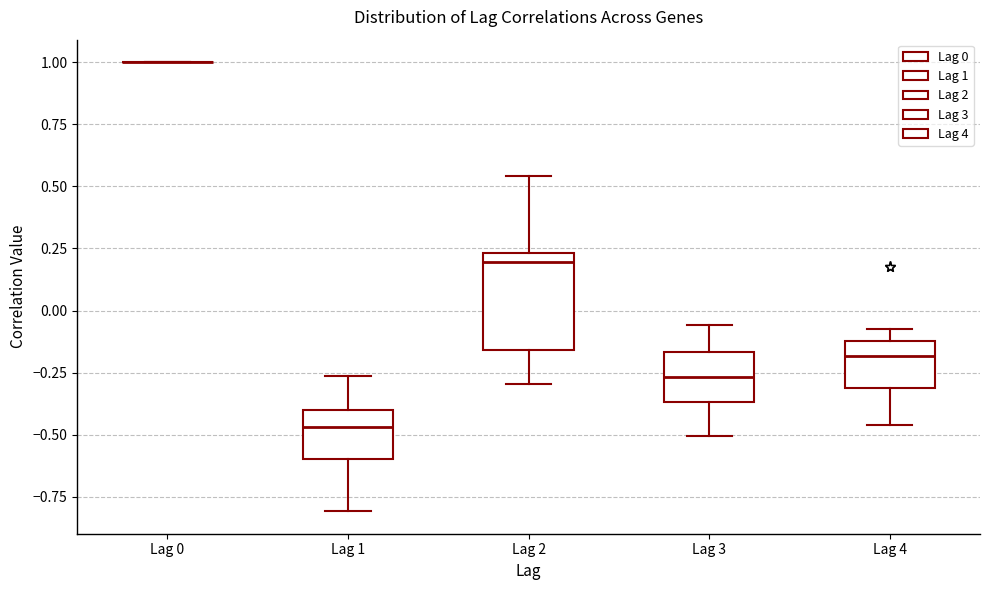

Reading left to right, transcribe this box plot: for each box, give where its median line is, the range the box spans, and where its two whiskers end, as read against the y-axis. The values are not printed on the chart, so give them approximately, as read against the axis.

Lag 0: box collapsed to a line at 1.00, whiskers 1.00 to 1.00
Lag 1: median -0.45, box -0.60 to -0.40, whiskers -0.80 to -0.25
Lag 2: median 0.20, box -0.15 to 0.25, whiskers -0.30 to 0.55
Lag 3: median -0.25, box -0.35 to -0.15, whiskers -0.50 to -0.05
Lag 4: median -0.20, box -0.30 to -0.10, whiskers -0.45 to -0.05